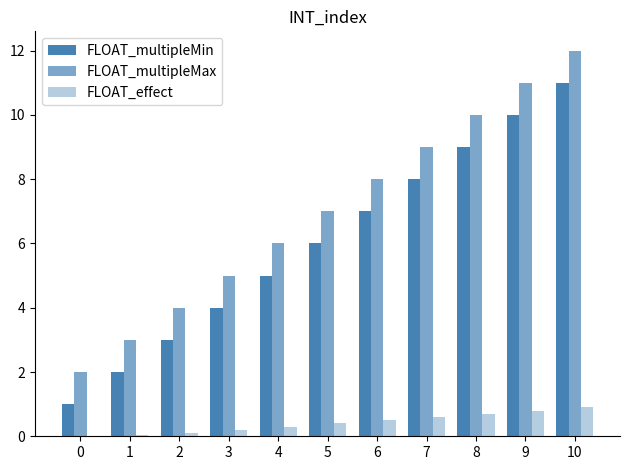

Are the bars horizontal?

No